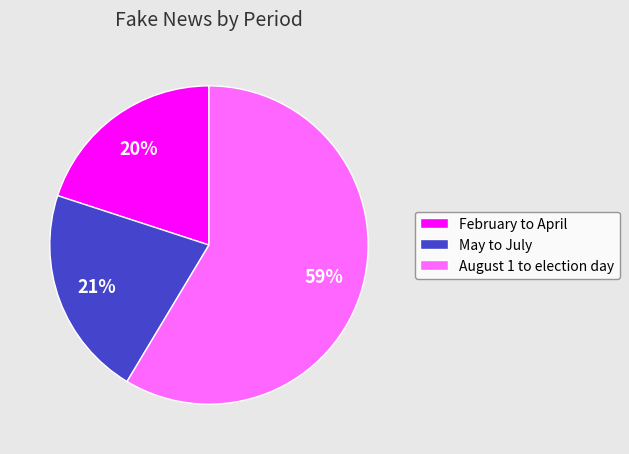

Is the sum of February to April and May to July greater than half?

No